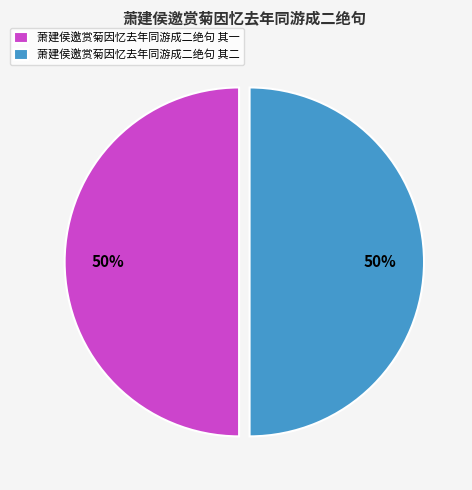

How many segments does this pie chart have?

2